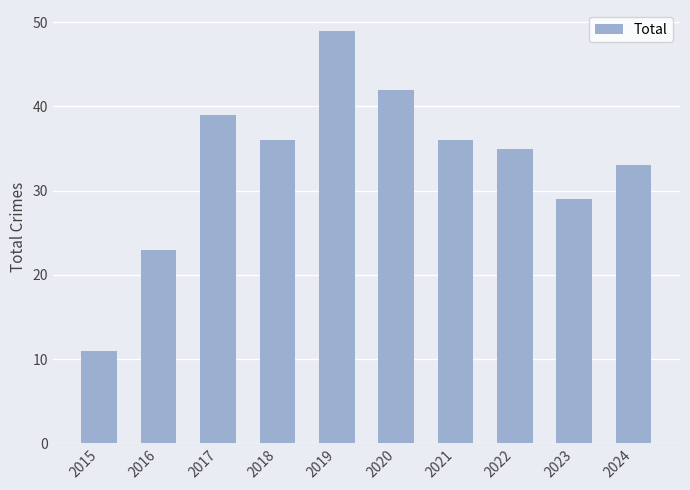

What is the ratio of the value at 2023 to the value at 2017?

0.7